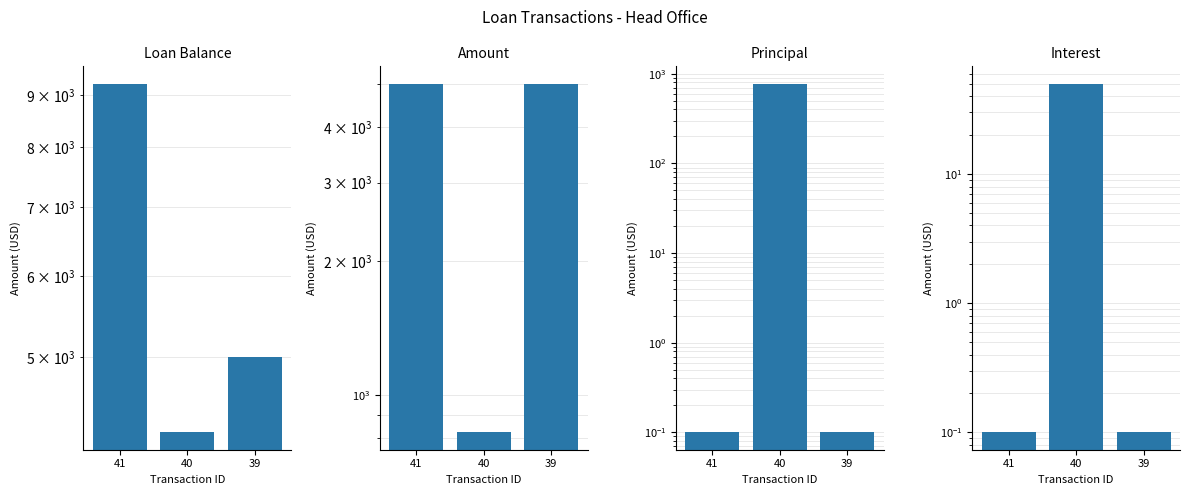

What are all the series names shown in the legend?

Loan Balance, Amount, Principal, Interest